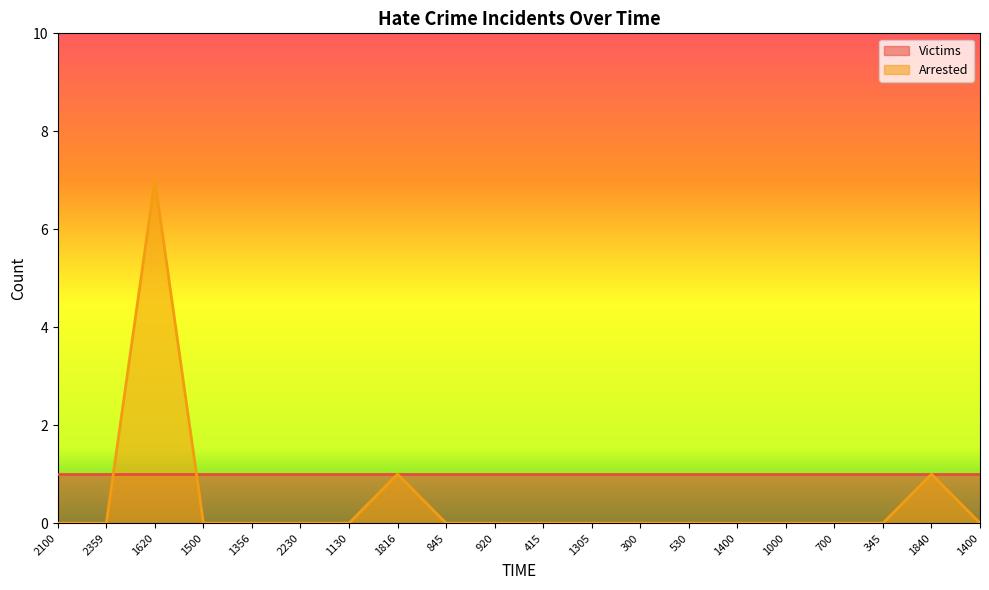

How many values are between 0 and 1?

19